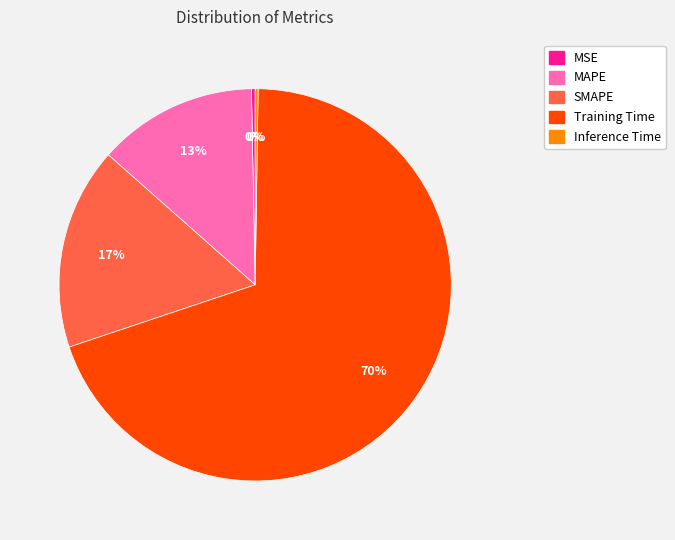

To the nearest percent, what percentage of the pie is Training Time?

70%